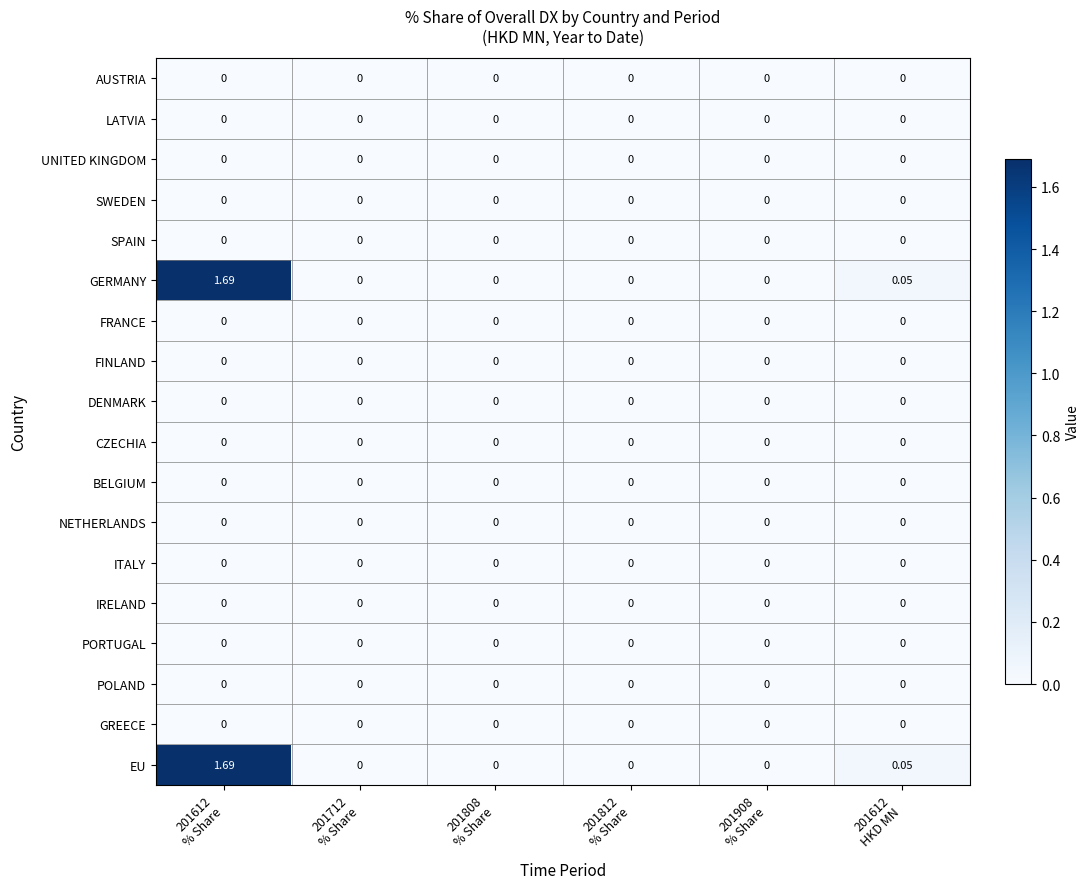

Which series has the largest total across all categories?

GERMANY